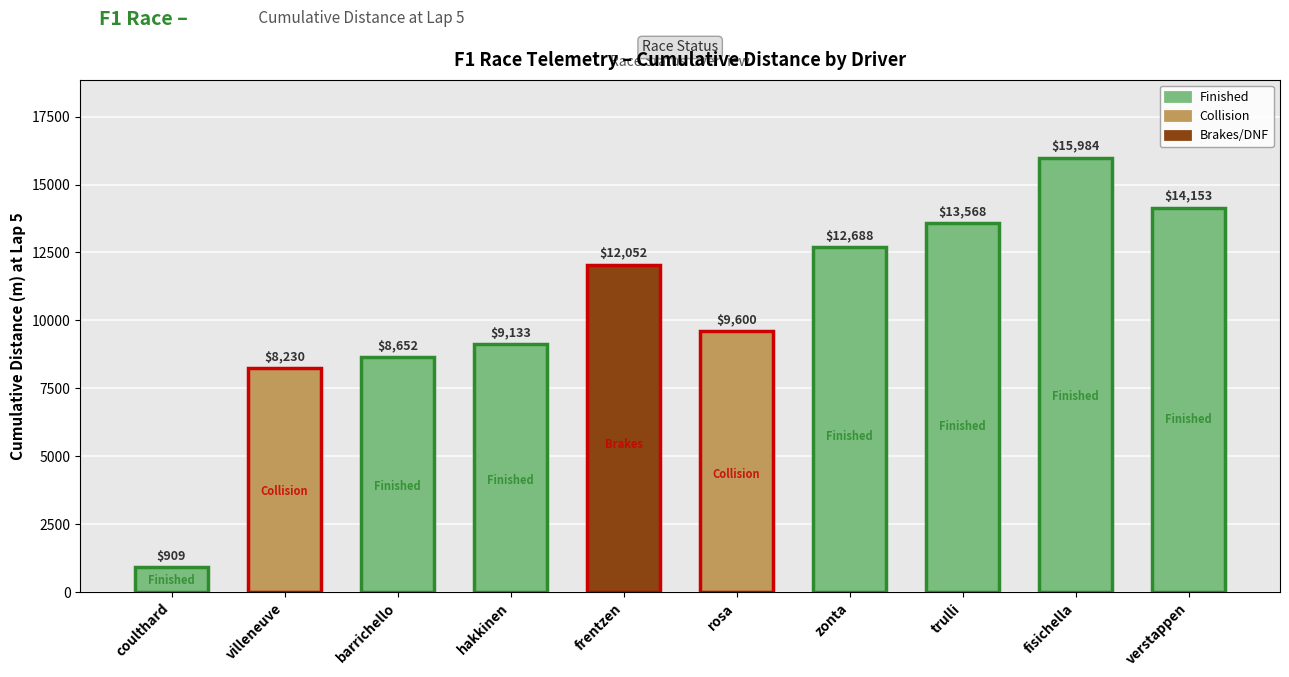

At which category does the chart reach its peak across all series?

fisichella